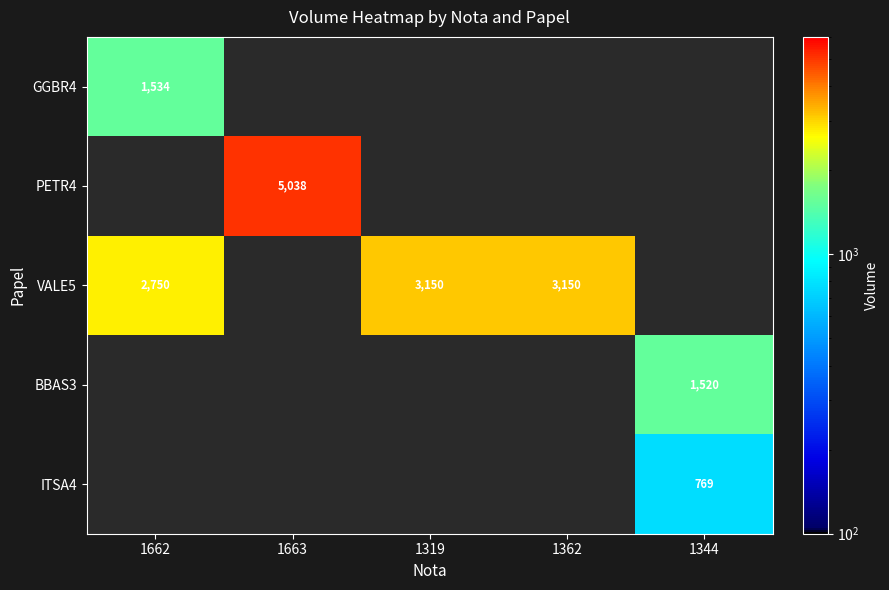

True or false: GGBR4 has a value of 335 at 1662.

False